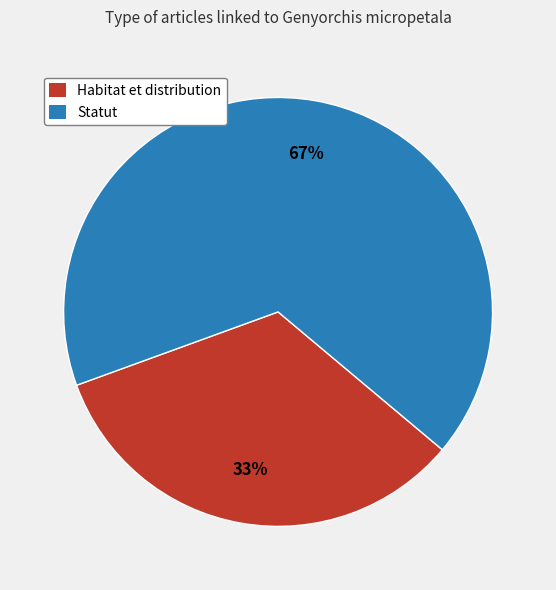

To the nearest percent, what percentage of the pie is Statut?

67%